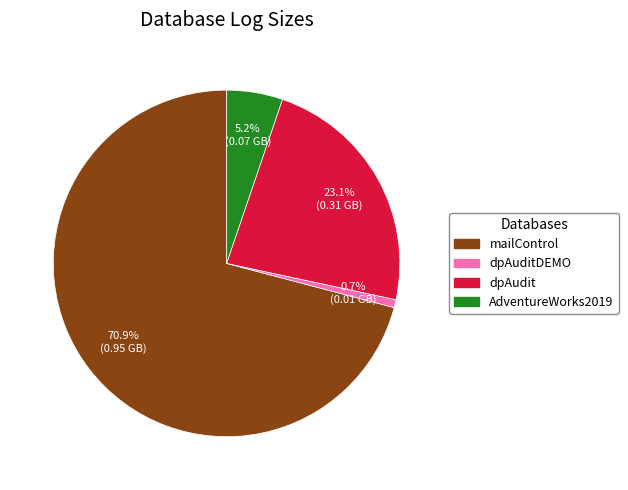

Is there any slice that represents more than half of the pie?

Yes